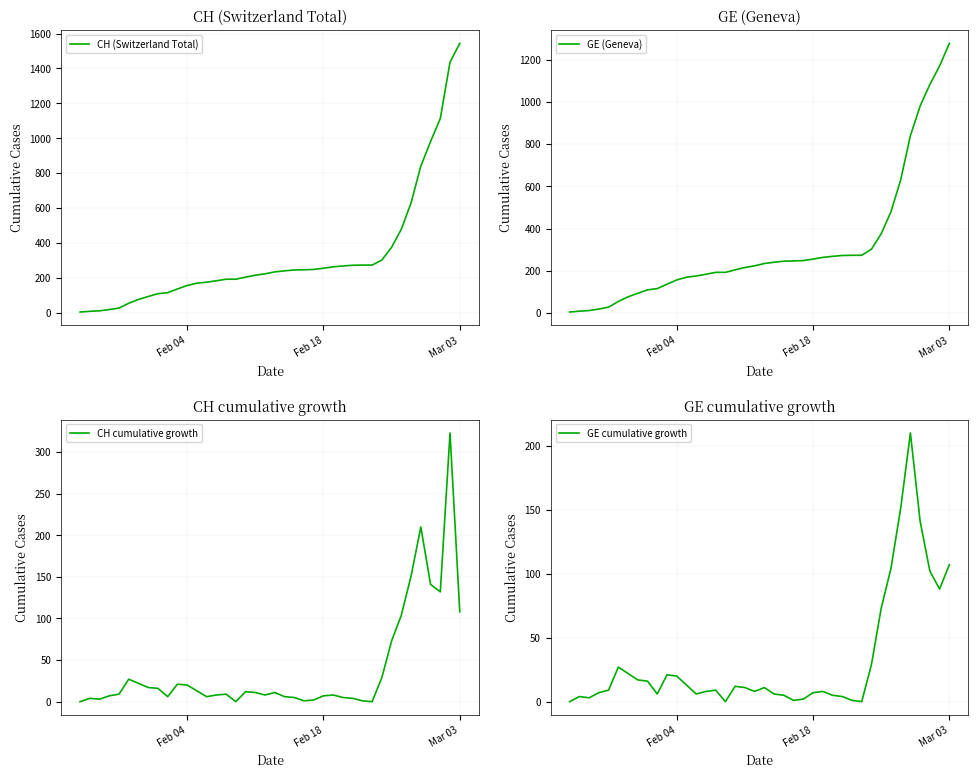

What is the difference between the second highest and second lowest values in the CH (Switzerland Total) series?

1428